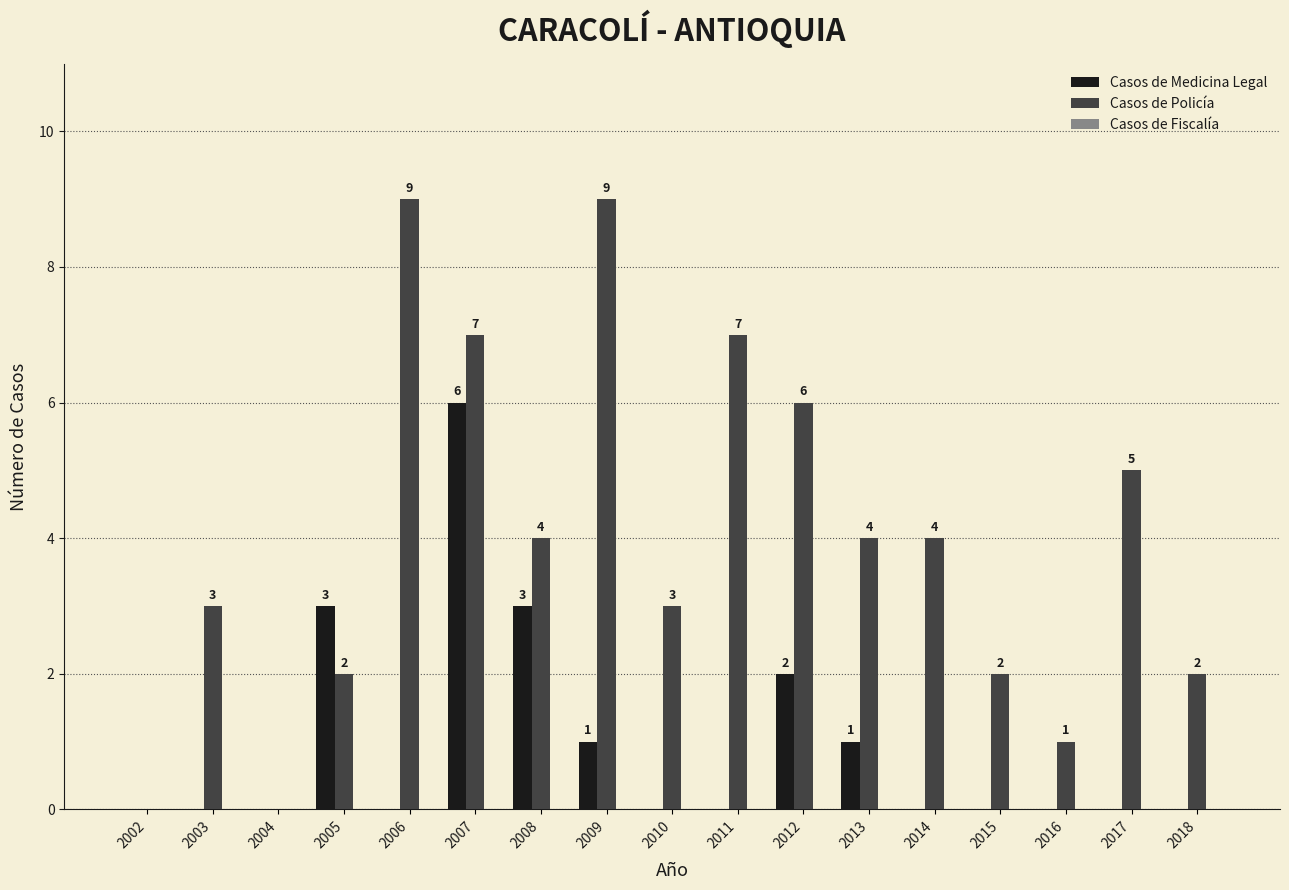

What is the sum of all Casos de Medicina Legal values?

16